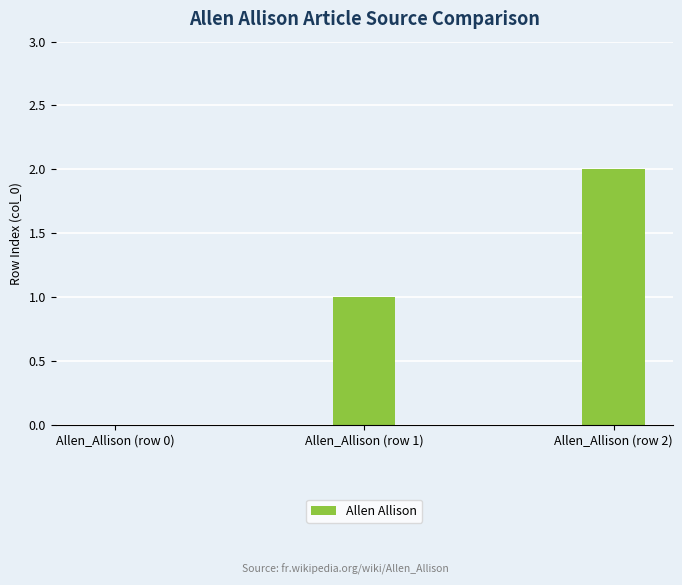

How many values are between 0 and 2?

3